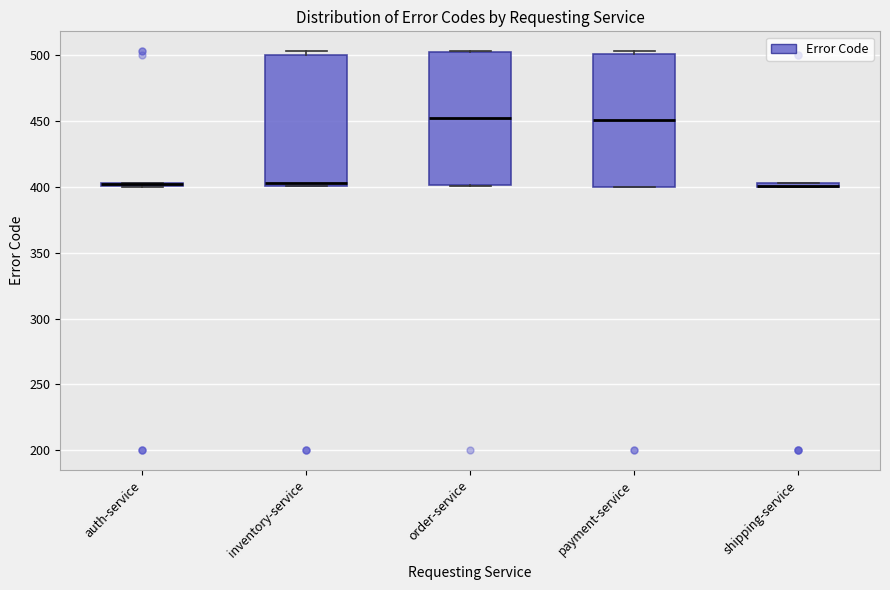

Where does the median line of the box for order-service sit on the y-axis? The values are not printed on the chart, so give them approximately, as read against the axis.

450